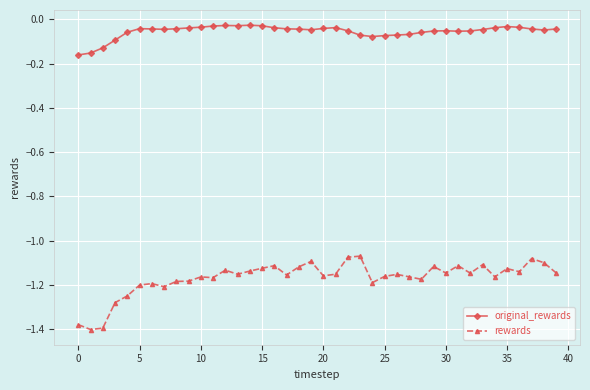

How many lines are shown in the chart?

2